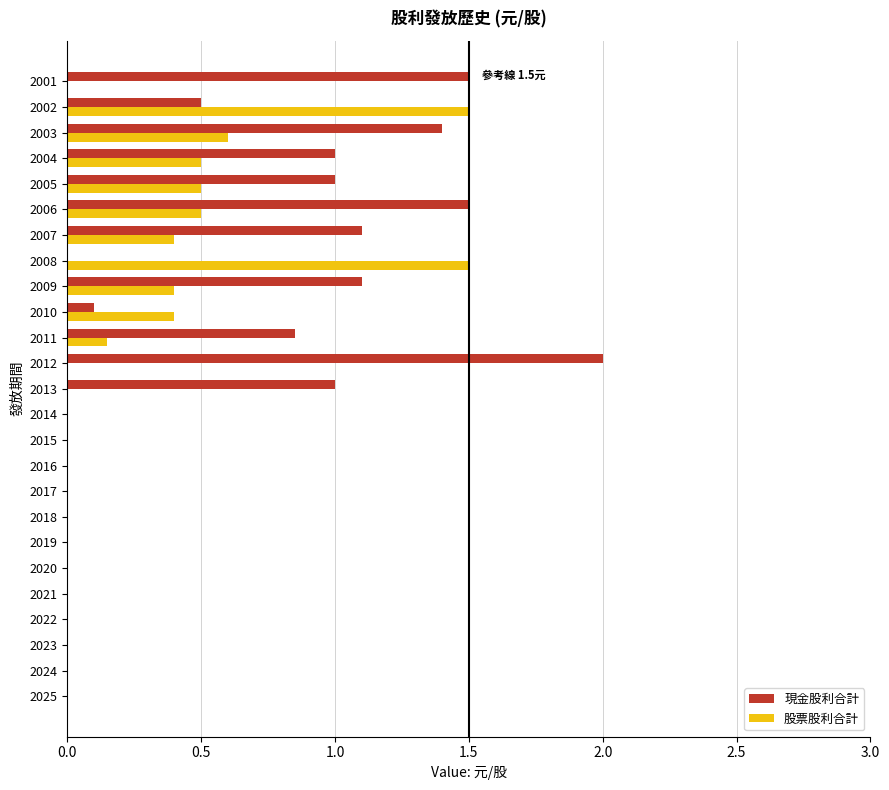

The value of 現金股利合計 at 2017 is 0.0. True or false?

True